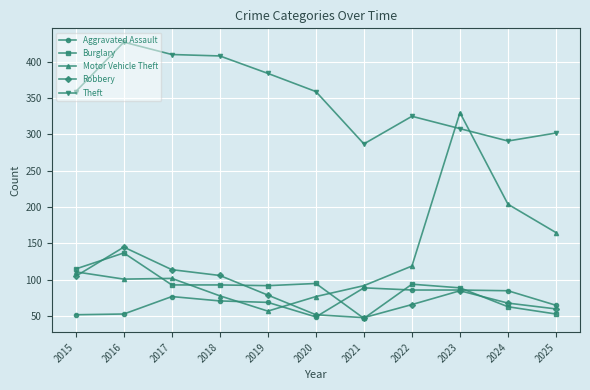

Rank the series by their maximum value, from highest to lowest.

Theft, Motor Vehicle Theft, Robbery, Burglary, Aggravated Assault